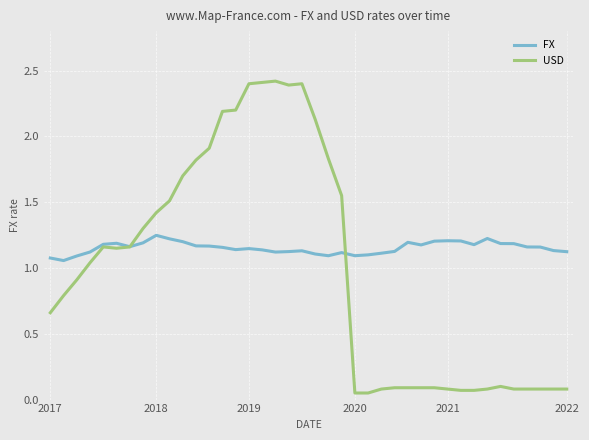

What is the maximum value for USD?

2.4